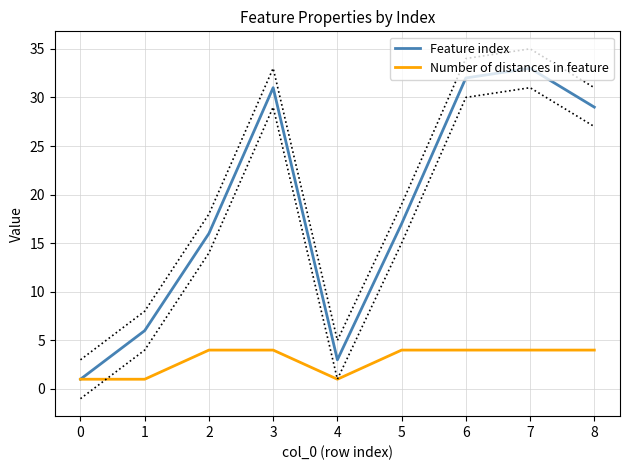

Is the value of Number of distances in feature at 6 greater than the value of Feature index at 4?

Yes